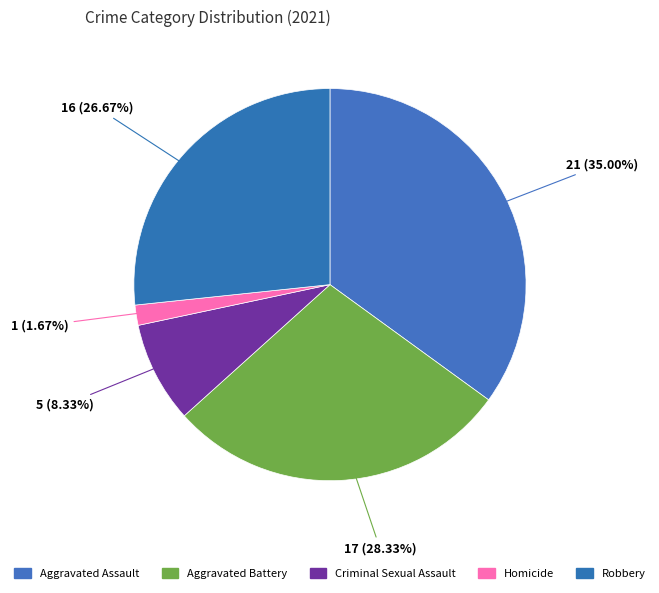

How many slices are in this pie chart?

5